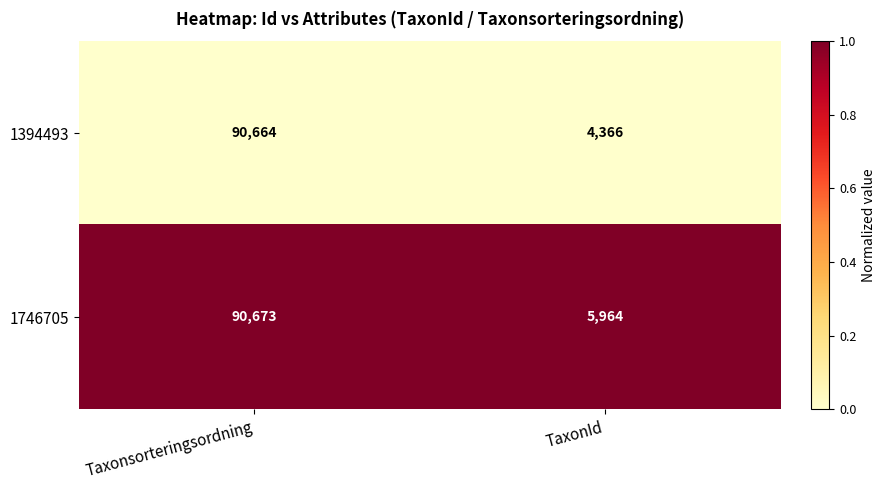

Reading left to right, what are all the values shown in this chart?

1394493: Taxonsorteringsordning=90664	TaxonId=4366
1746705: Taxonsorteringsordning=90673	TaxonId=5964